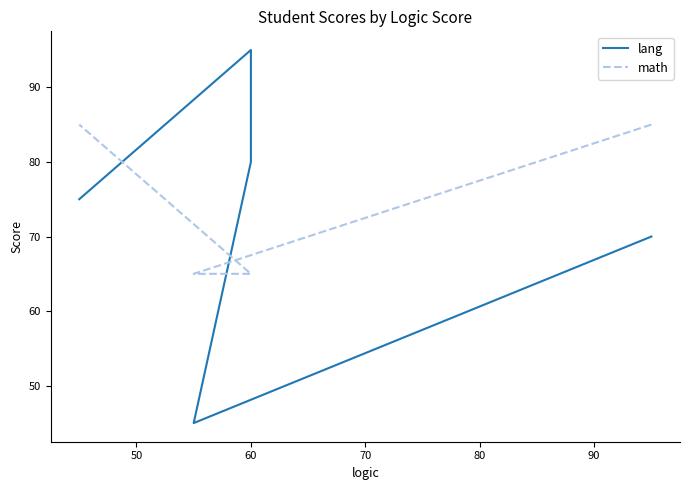

How many times do math and lang cross each other?

2